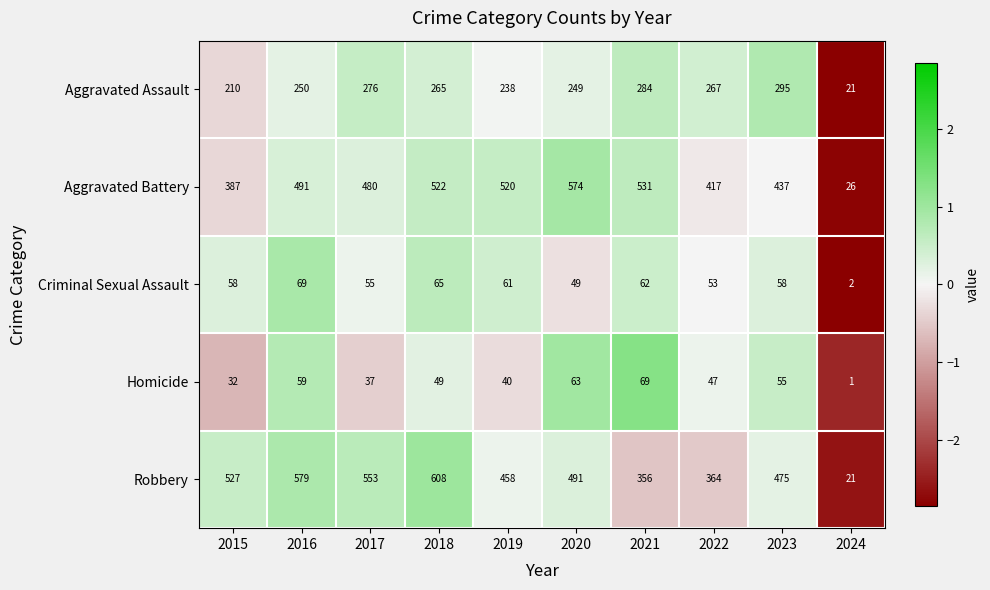

How many data points in Robbery are less than 491?

5